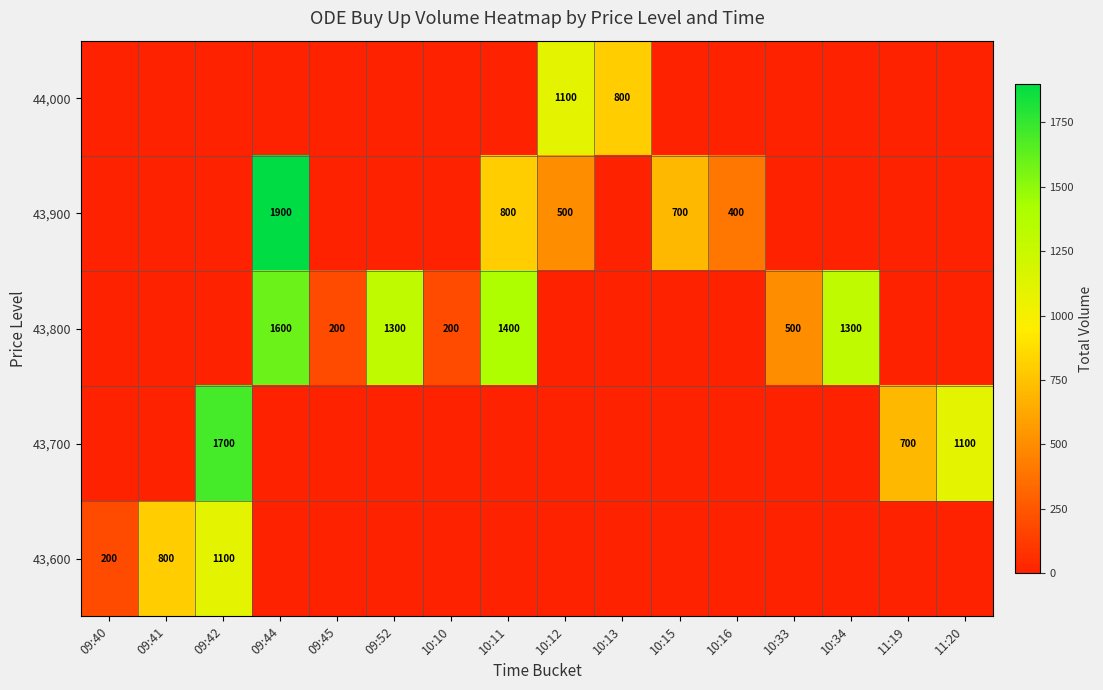

Reading left to right, what are all the values shown in this chart?

row_0: 09:40=0	09:41=0	09:42=0	09:44=0	09:45=0	09:52=0	10:10=0	10:11=0	10:12=1100	10:13=800	10:15=0	10:16=0	10:33=0	10:34=0	11:19=0	11:20=0
row_1: 09:40=0	09:41=0	09:42=0	09:44=1900	09:45=0	09:52=0	10:10=0	10:11=800	10:12=500	10:13=0	10:15=700	10:16=400	10:33=0	10:34=0	11:19=0	11:20=0
row_2: 09:40=0	09:41=0	09:42=0	09:44=1600	09:45=200	09:52=1300	10:10=200	10:11=1400	10:12=0	10:13=0	10:15=0	10:16=0	10:33=500	10:34=1300	11:19=0	11:20=0
row_3: 09:40=0	09:41=0	09:42=1700	09:44=0	09:45=0	09:52=0	10:10=0	10:11=0	10:12=0	10:13=0	10:15=0	10:16=0	10:33=0	10:34=0	11:19=700	11:20=1100
row_4: 09:40=200	09:41=800	09:42=1100	09:44=0	09:45=0	09:52=0	10:10=0	10:11=0	10:12=0	10:13=0	10:15=0	10:16=0	10:33=0	10:34=0	11:19=0	11:20=0